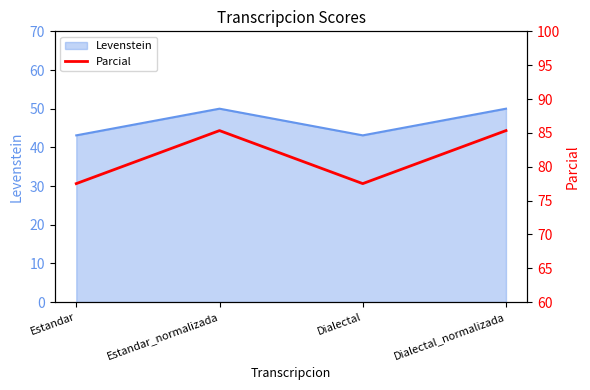

Does the chart have visible grid lines?

No